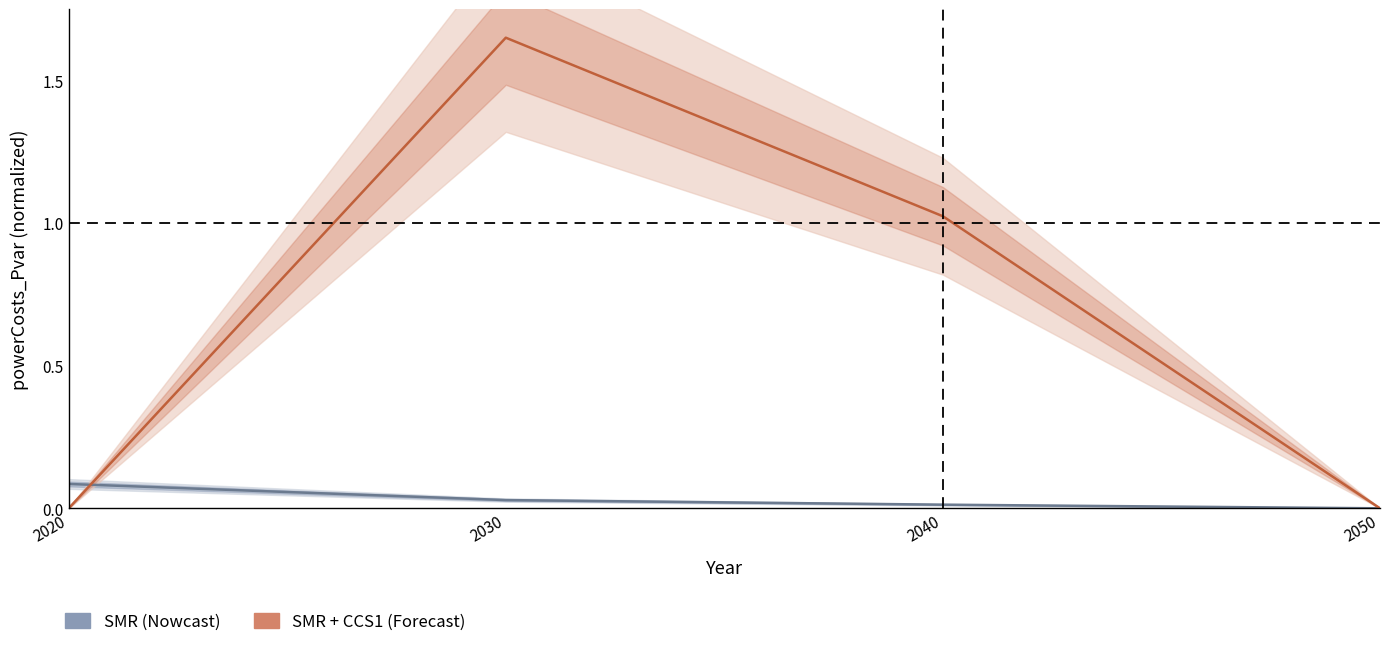

Reading left to right, list all the values displayed in this chart.

SMR: 2020=0.1	2030=0.0	2040=0.0	2050=0.0
SMR + CCS1: 2020=0.0	2030=1.6	2040=1.0	2050=0.0